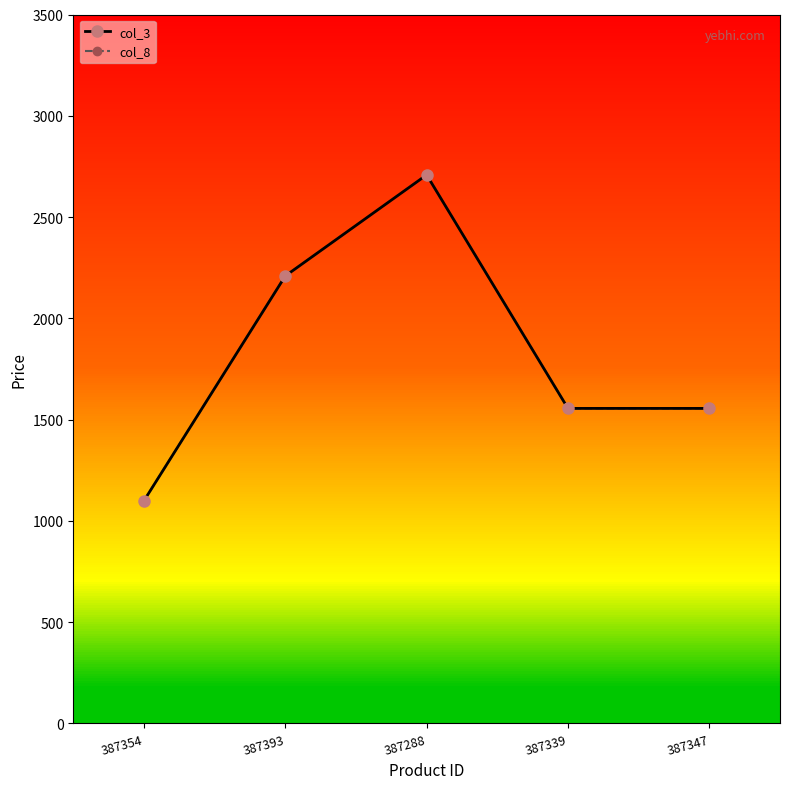

At how many categories does at least one series exceed 2245?

1